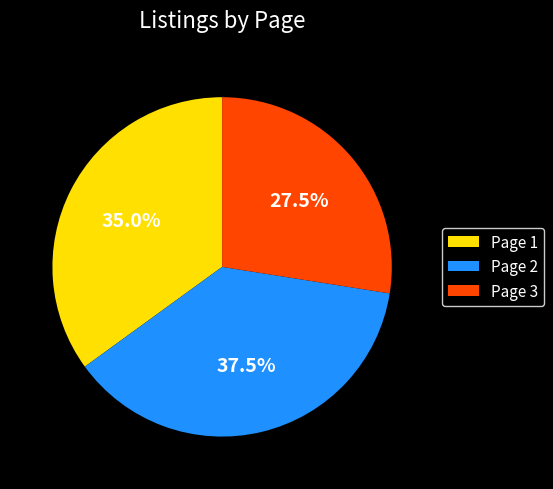

What is the ratio of the value at Page 1 to the value at Page 3?

1.3